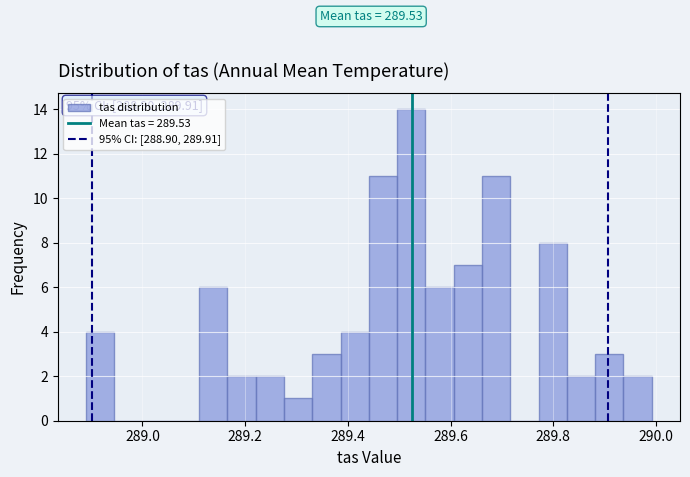

Around what value on the x-axis is the tallest bar? Give the approximate position of its centre, as read against the axis.

289.52